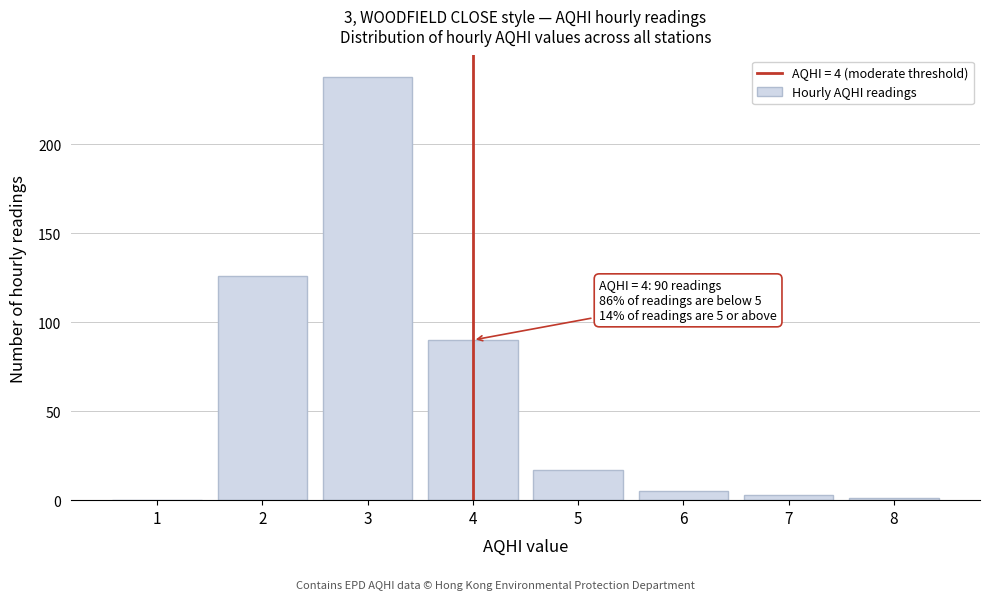

Reading left to right, list all the values displayed in this chart.

1=0	2=126	3=238	4=90	5=17	6=5	7=3	8=1